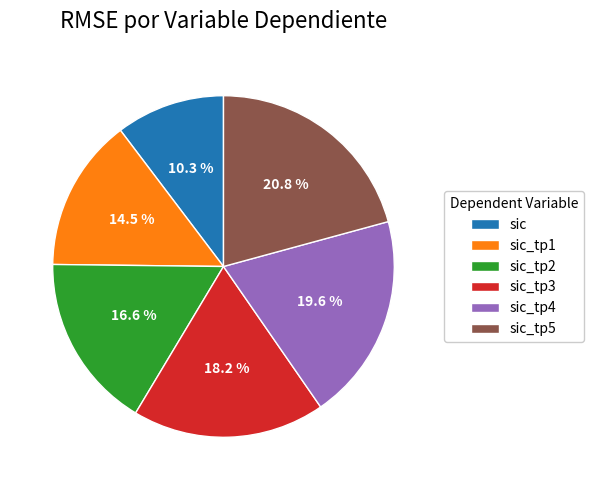

Count the number of slices in the pie.

6